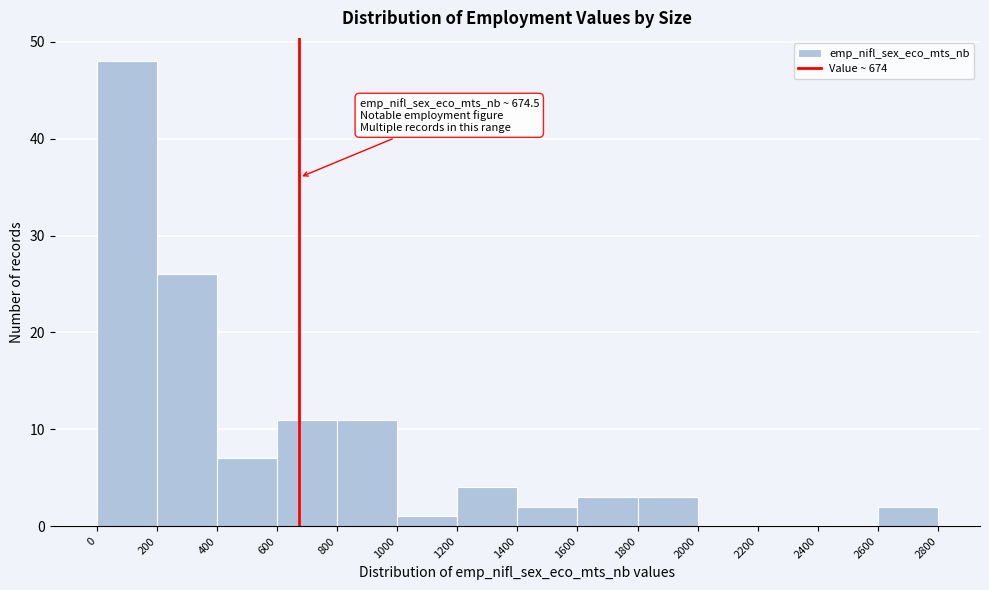

Over which range of the x-axis is the bar tallest?

0 to 200